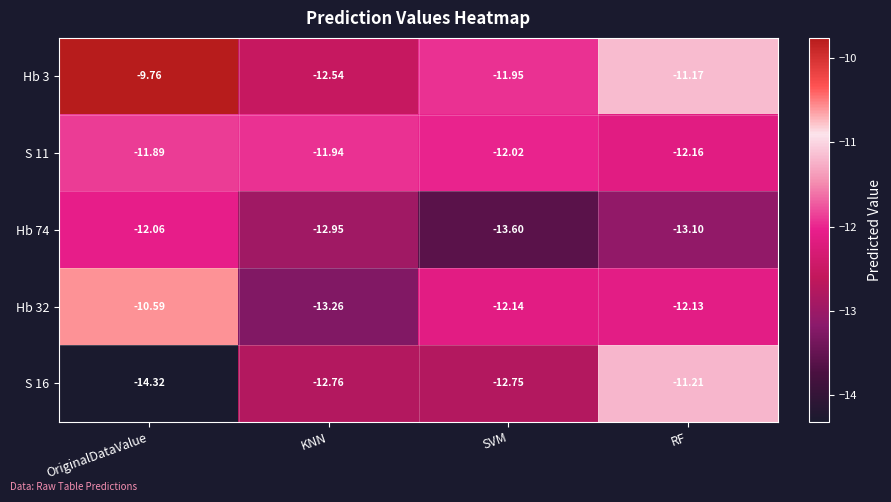

Which series has the largest range (max minus min)?

S 16